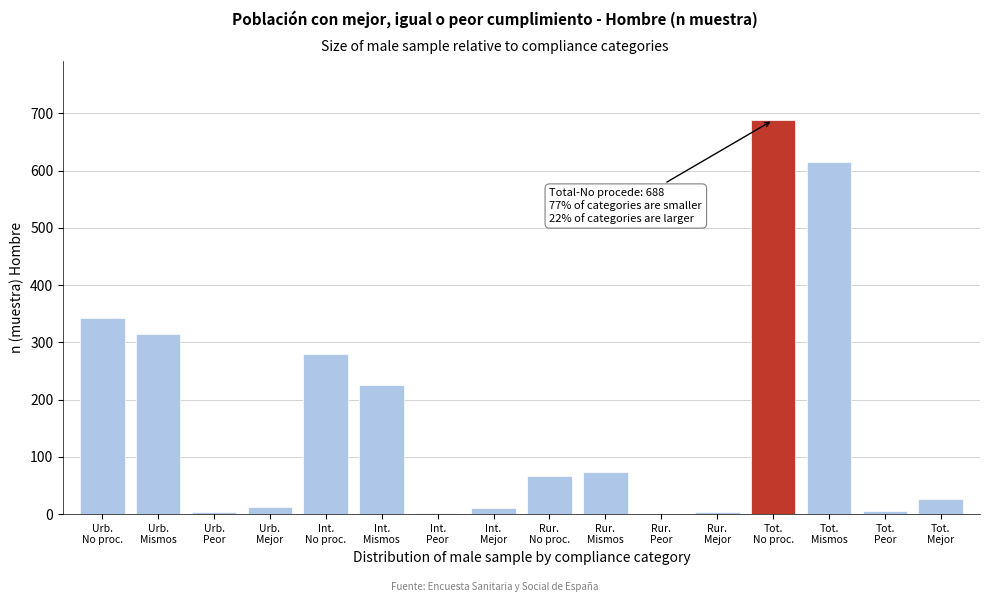

What is the greatest value displayed?

688